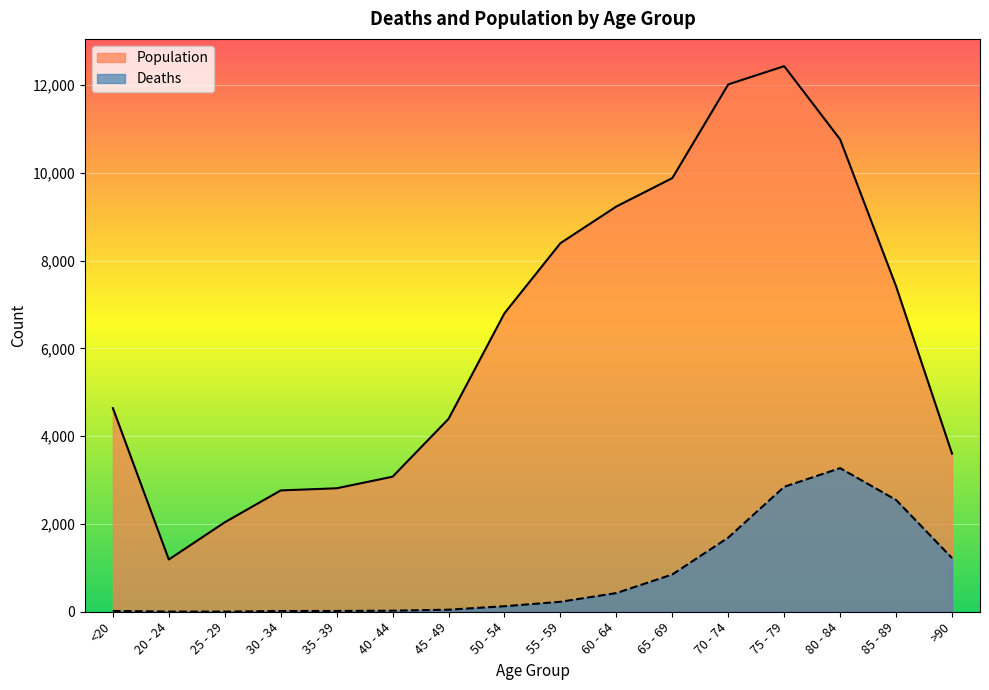

At which label is Deaths closest to 1638?

70 - 74